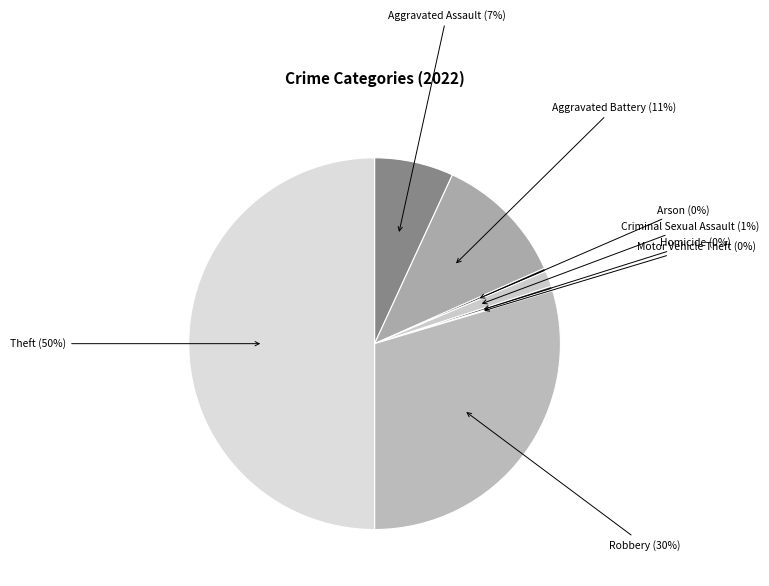

How many slices are in this pie chart?

8